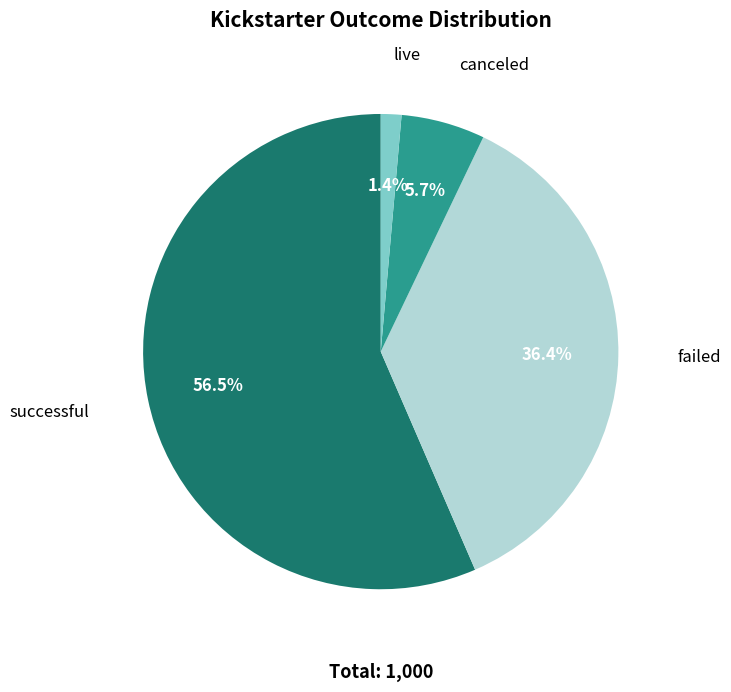

Count the number of slices in the pie.

4